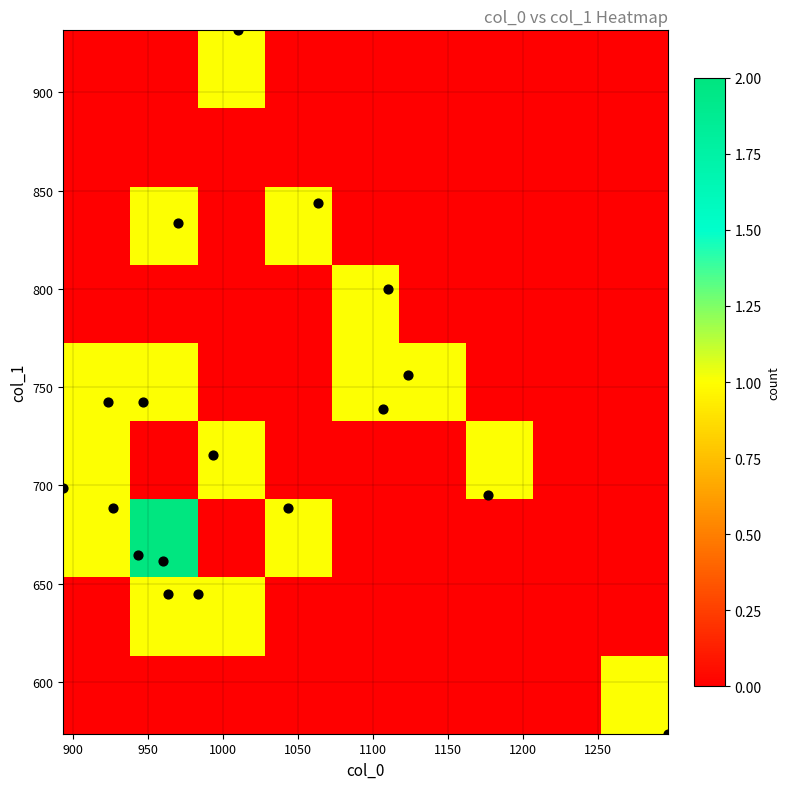

Reading left to right, list all the values displayed in this chart.

col_0: col_0=960.0	col_1=993.3	col_2=946.7	3=923.3	4=893.3	5=1043.3	6=1106.7	7=1123.3	8=1063.3	9=970.0	10=1010.0	11=1110.0	12=1176.7	13=1296.7	14=943.3	15=963.3	16=926.7	17=983.3
col_1: col_0=661.5	col_1=715.5	col_2=742.5	3=742.5	4=698.6	5=688.5	6=739.1	7=756.0	8=843.8	9=833.6	10=931.5	11=799.9	12=695.2	13=573.8	14=664.9	15=644.6	16=688.5	17=644.6
col_2: col_0=2.0	col_1=2.0	col_2=2.0	3=2.0	4=2.0	5=2.0	6=2.0	7=2.0	8=2.0	9=2.0	10=2.0	11=2.0	12=2.0	13=2.0	14=2.0	15=2.0	16=2.0	17=2.0